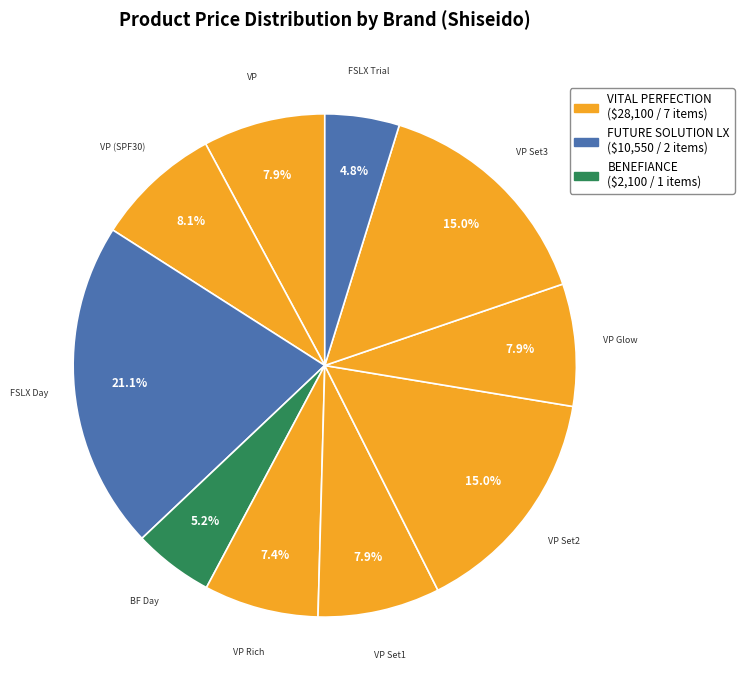

How many slices are in this pie chart?

10